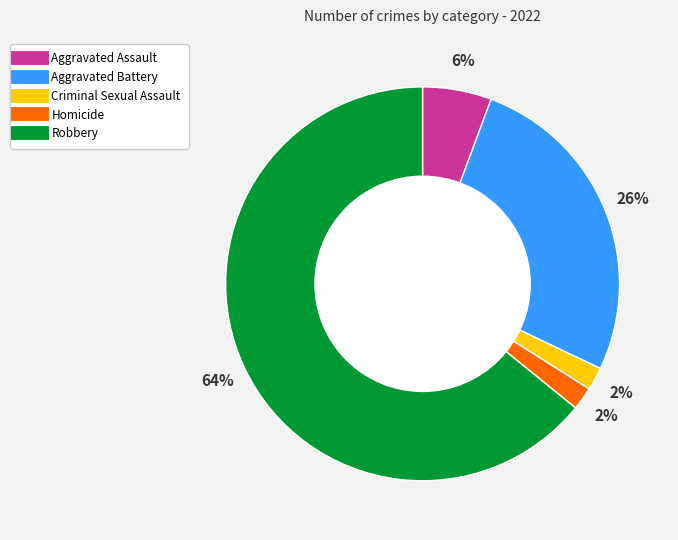

Do Criminal Sexual Assault and Robbery together represent more than half of the pie?

Yes